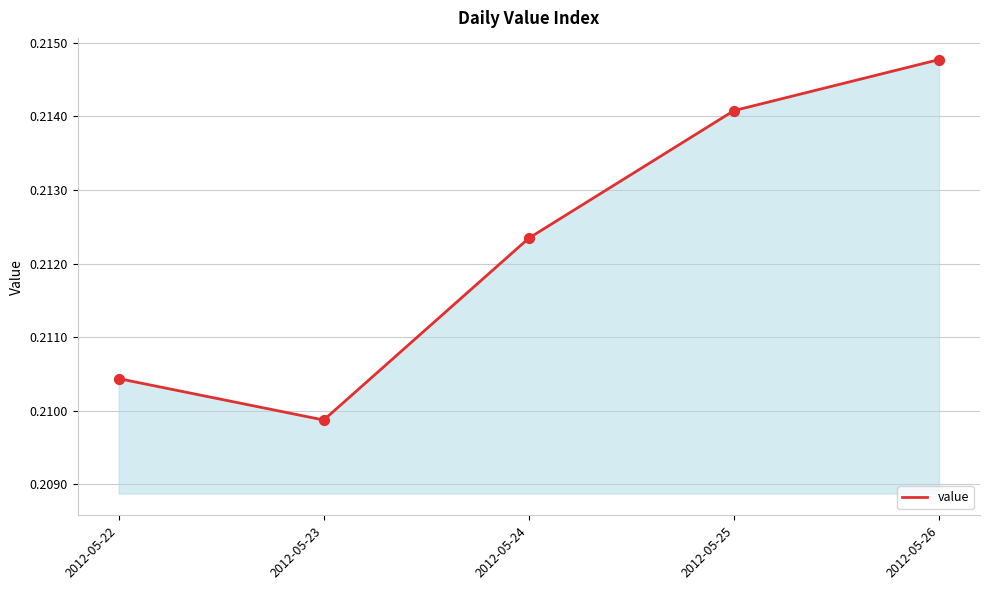

Between 2012-05-23 and 2012-05-26, which is larger?

2012-05-26